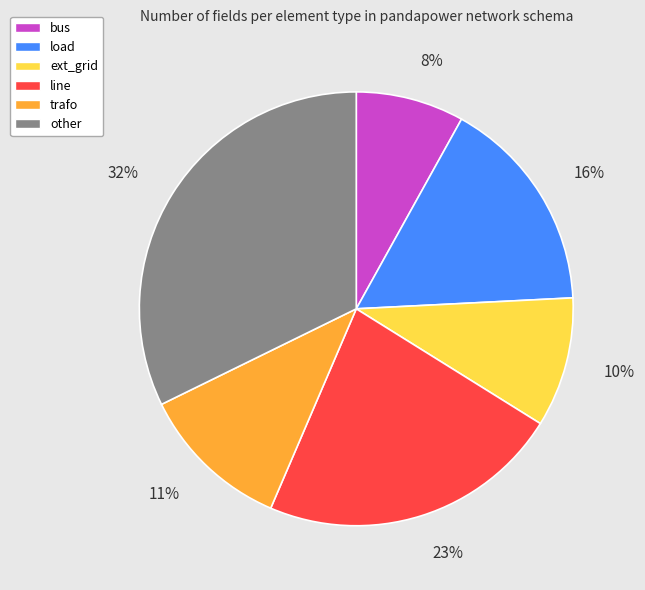

Do line and load together represent more than half of the pie?

No